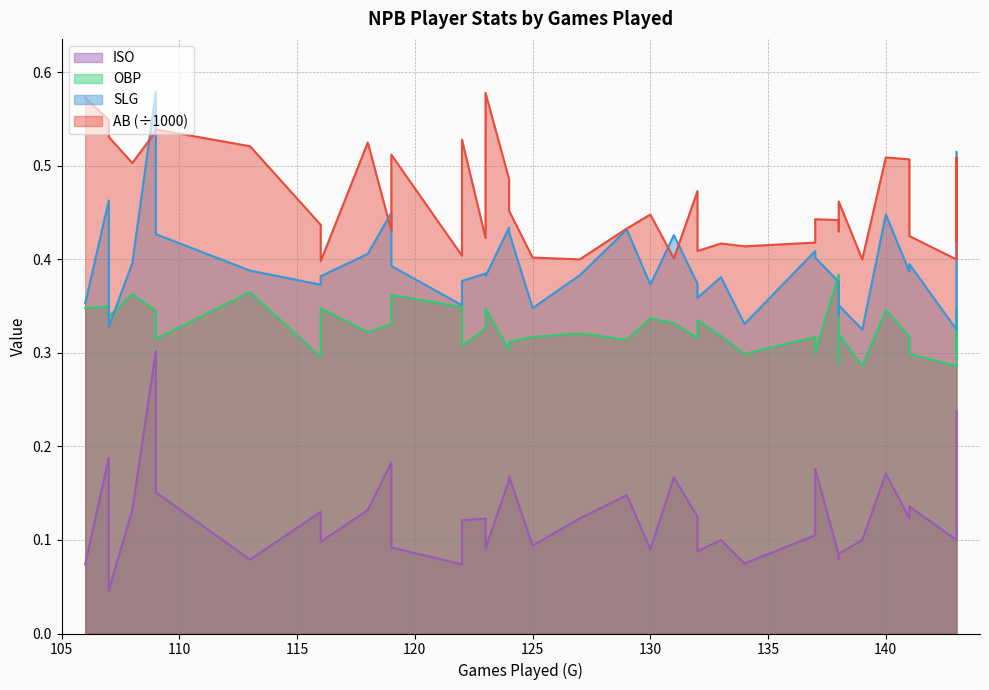

True or false: OBP and AB intersect in this chart.

False